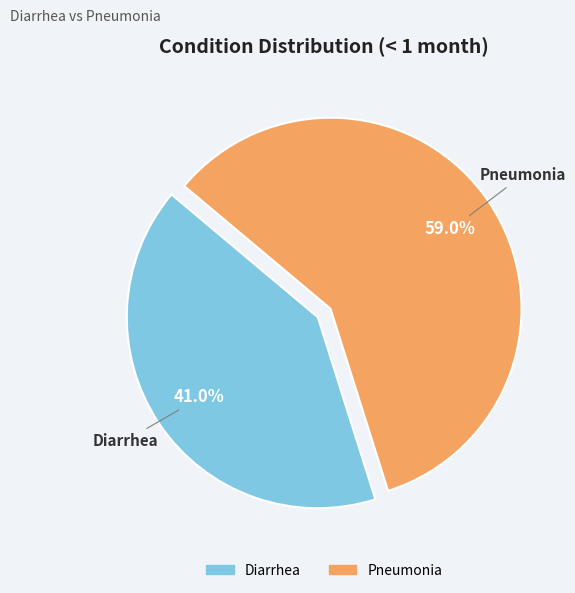

What is the smallest slice in the pie chart?

Diarrhea